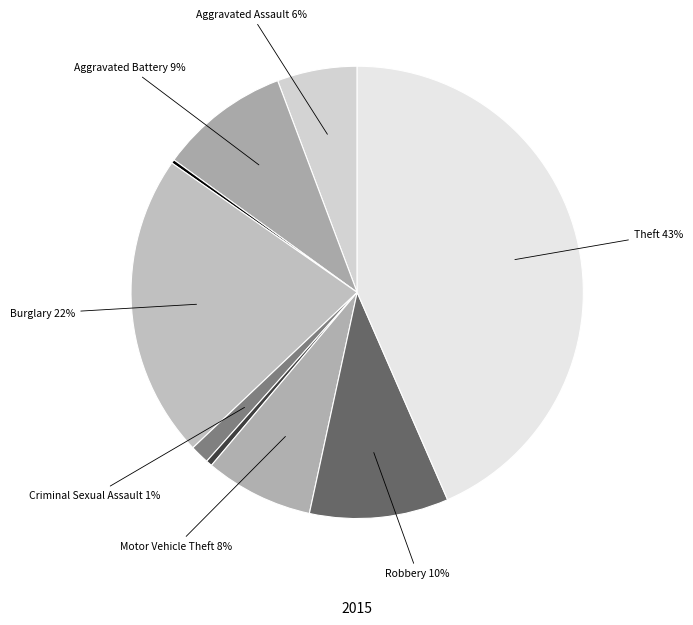

Which slice is the largest?

Theft